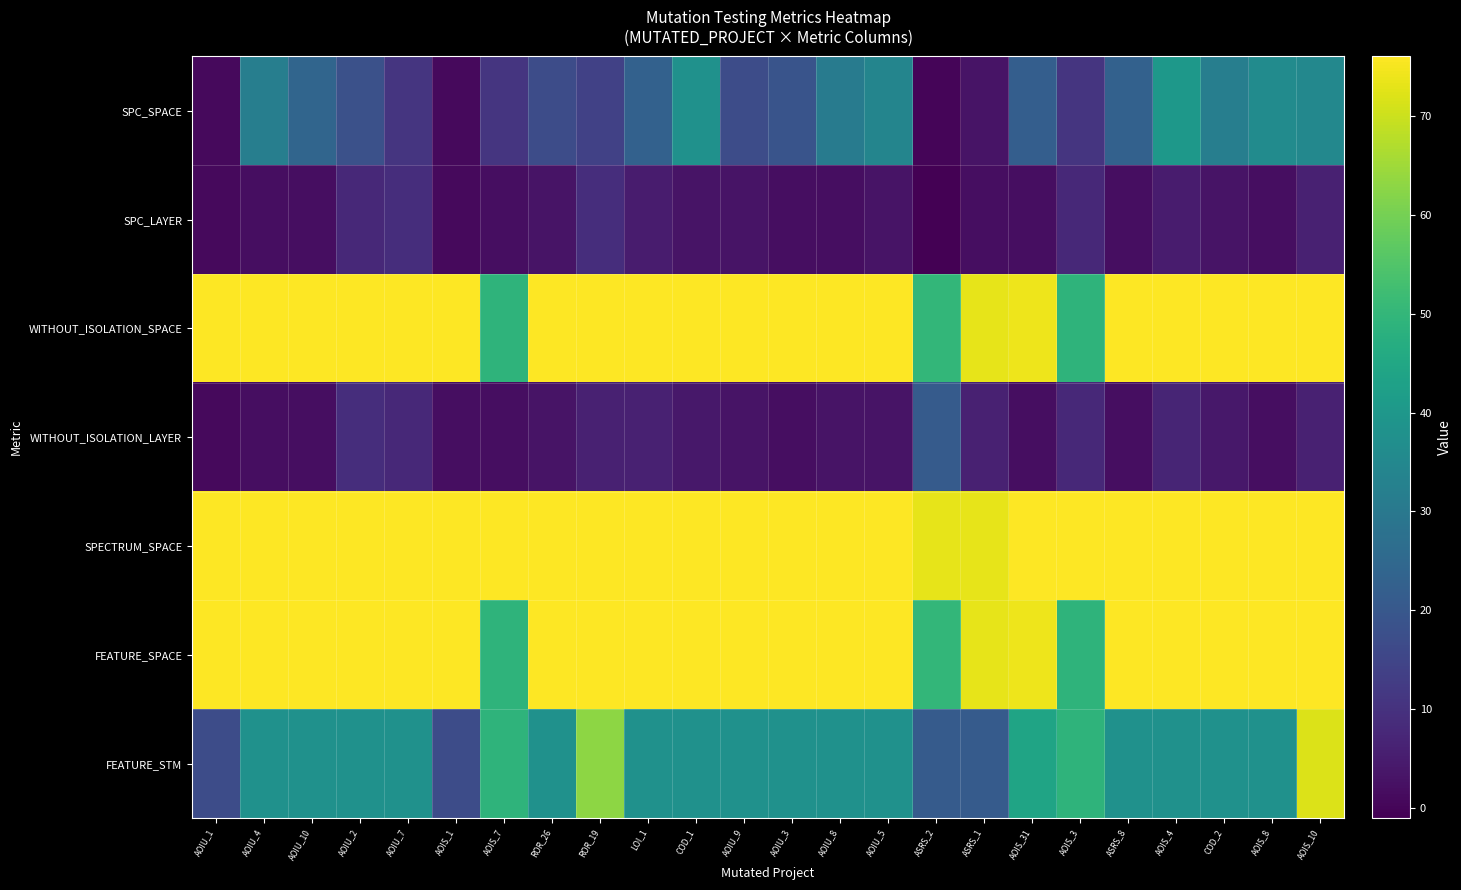

Which series has the largest range (max minus min)?

FEATURE_STM